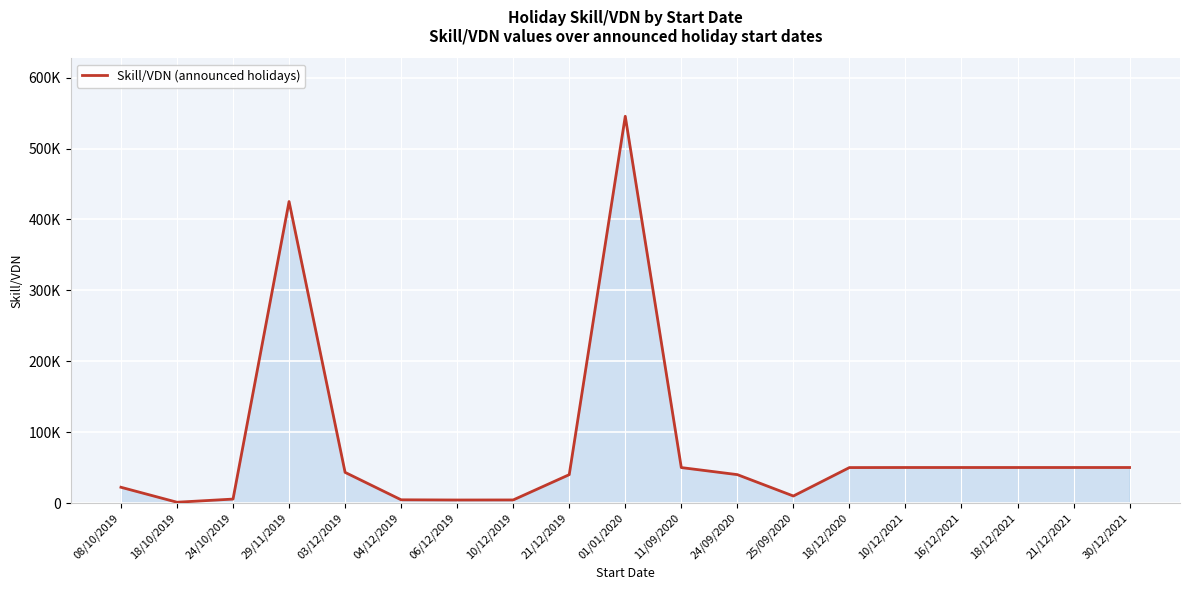

What is the difference between the values at 24/09/2020 and 29/11/2019?

385170